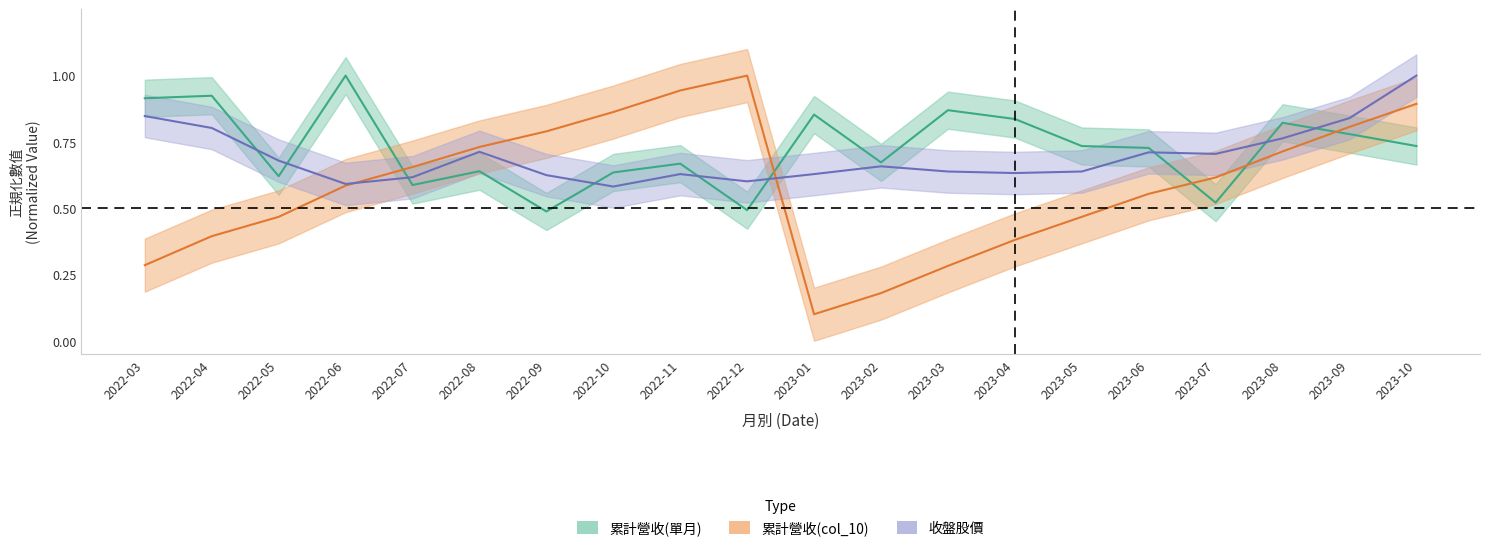

What is the sum of the 累計營收(單月) values at 2023-04 and 2023-05?

1.6